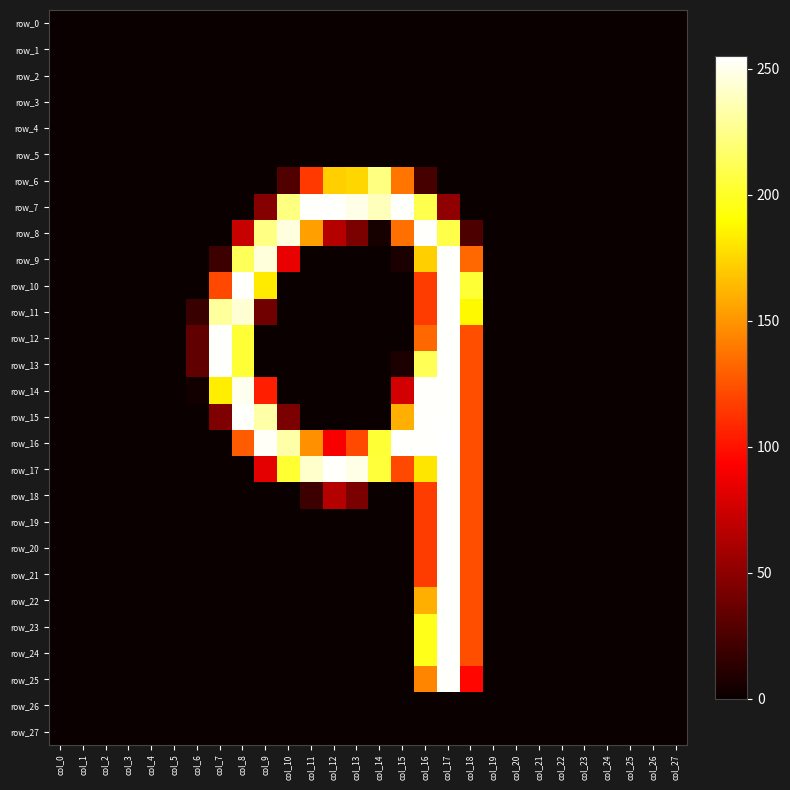

How many positive values does the row_6 series have?

7